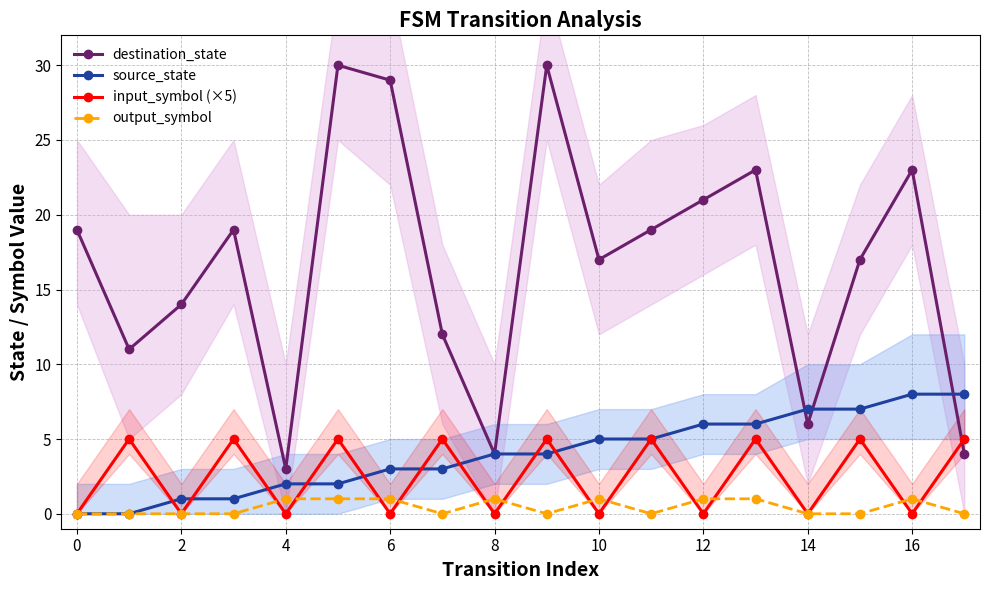

What are all the series names shown in the legend?

destination_state, source_state, input_symbol (×5), output_symbol